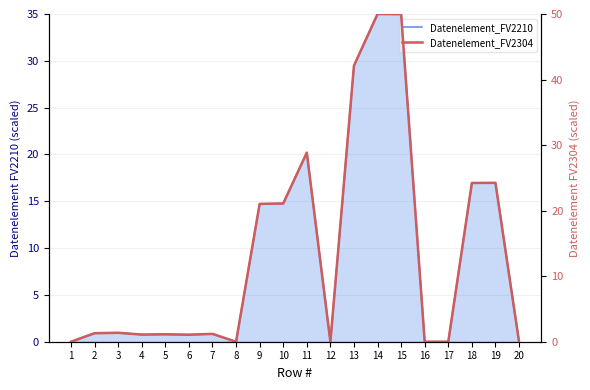

List the labels in order of value, largest first.

14, 15, 13, 11, 19, 18, 10, 9, 3, 2, 7, 5, 4, 6, 1, 8, 12, 16, 17, 20